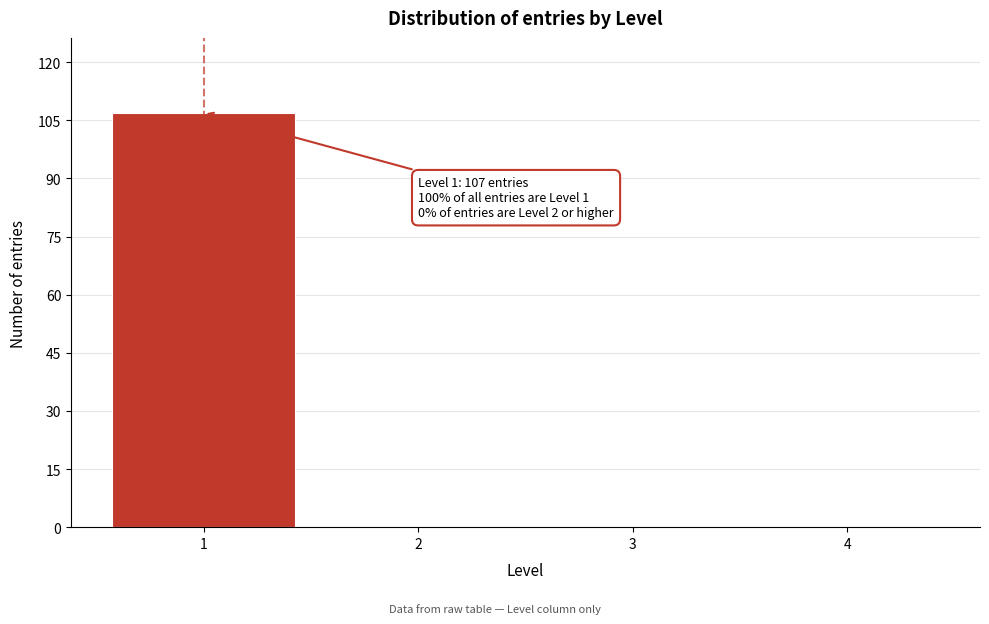

Reading right to left, extract all data points from this chart.

4=0	3=0	2=0	1=107